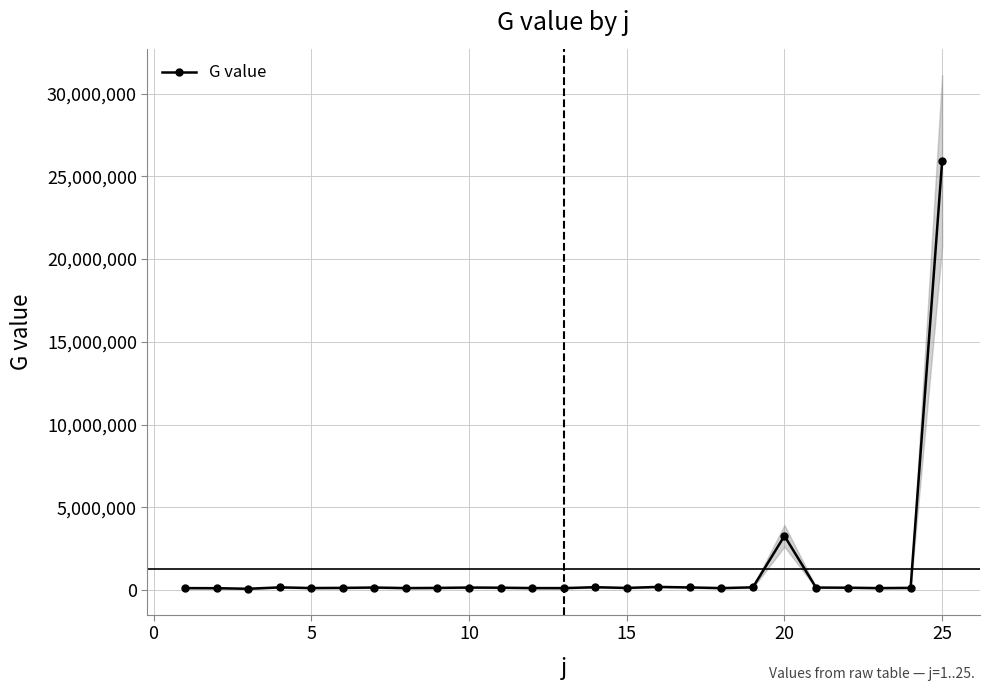

What is the maximum value for G value?

25931869.8